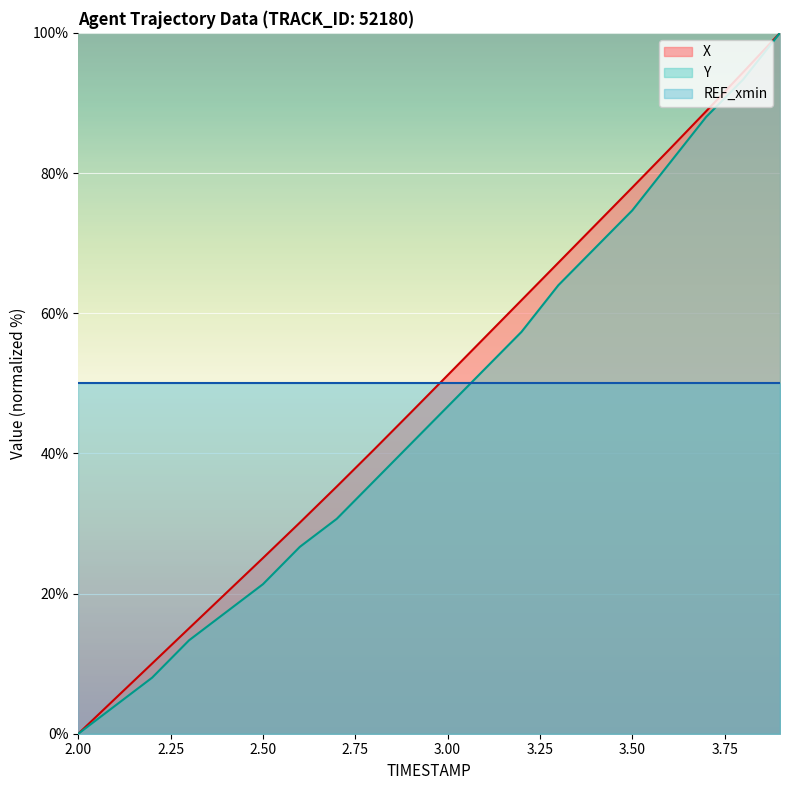

At which label is X closest to 50?

3.00